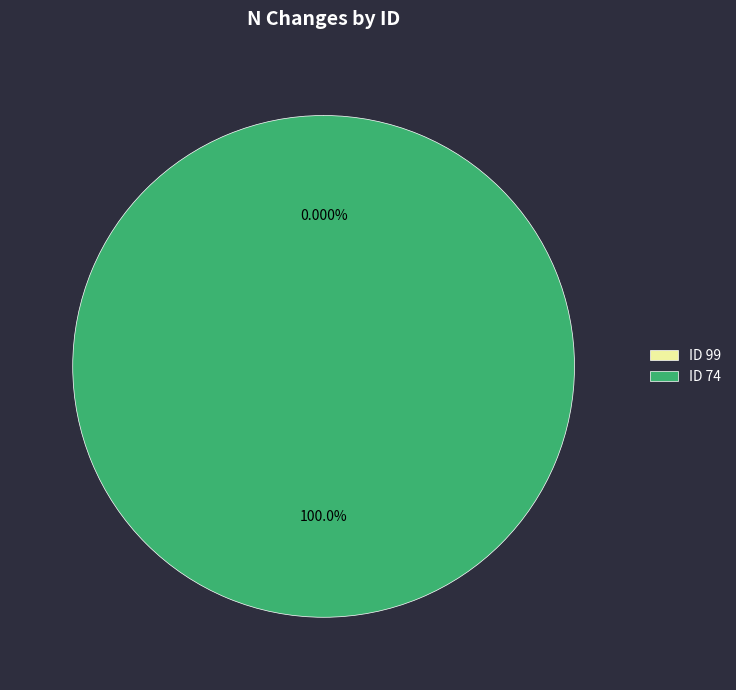

To the nearest percent, what is the average slice percentage?

50%